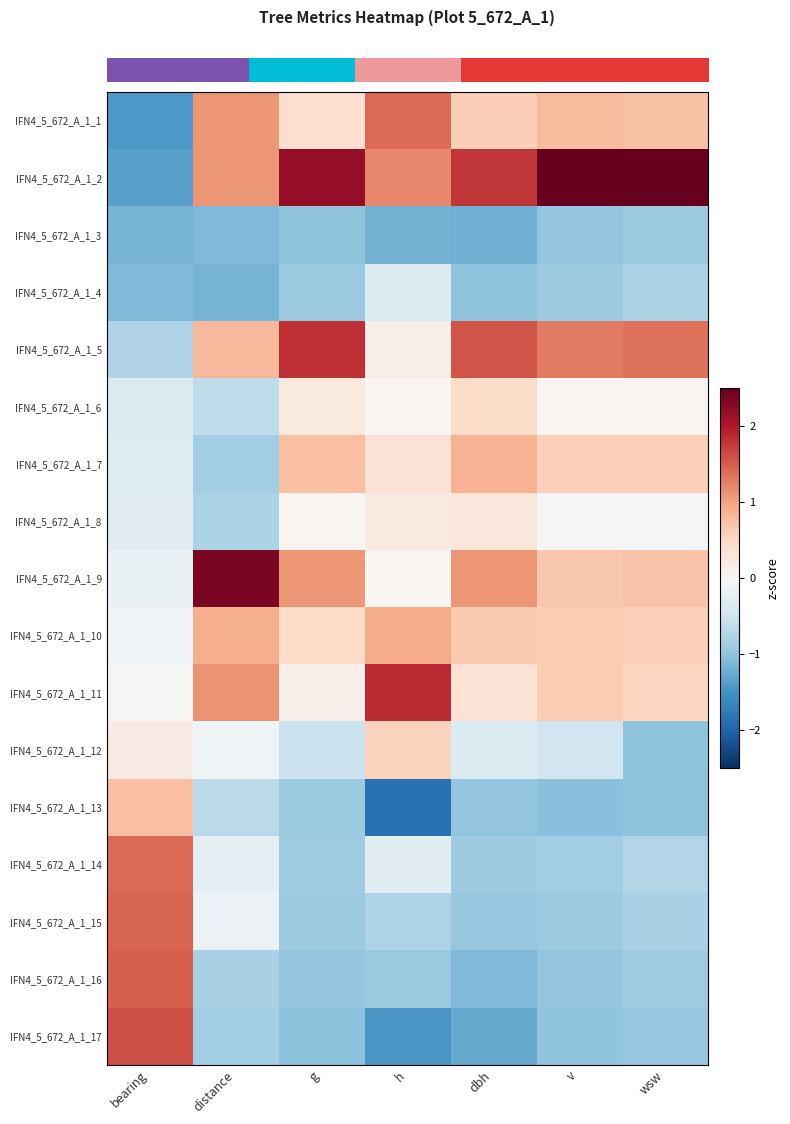

What is the smallest value displayed?

-1.9